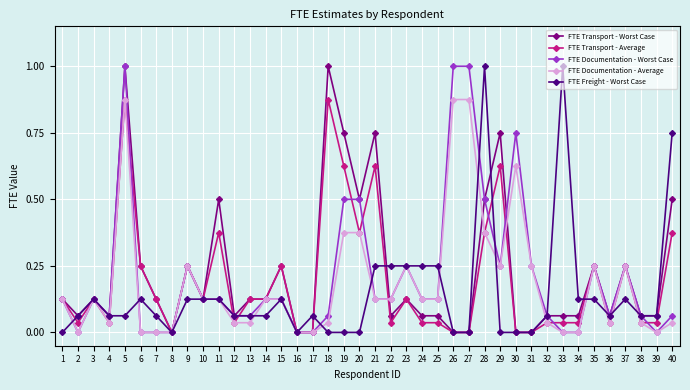

What is the maximum value for FTE Freight - Worst Case?

1.0